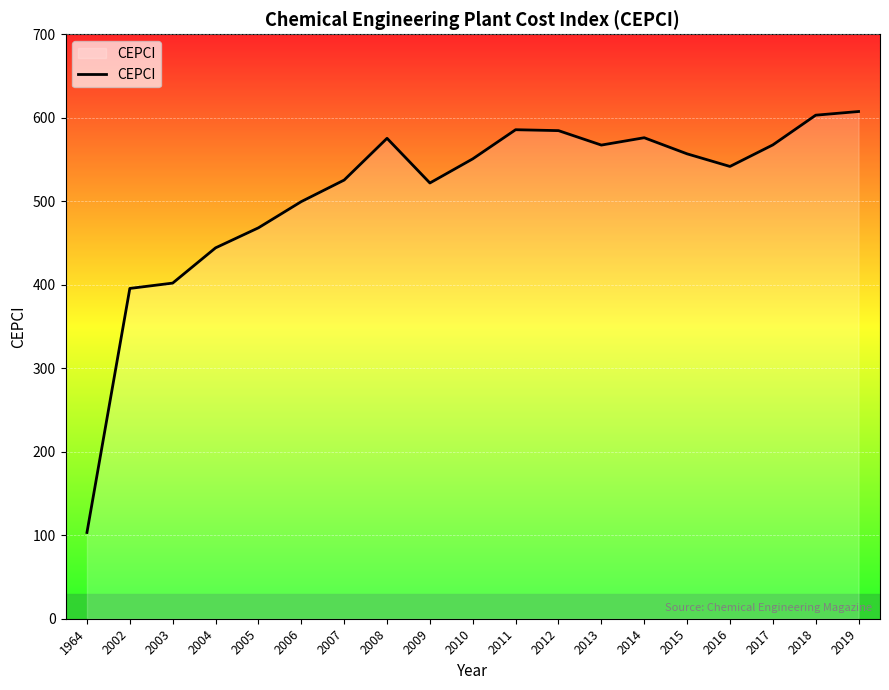

The chart shows a value of 960.6 at 2019. True or false?

False